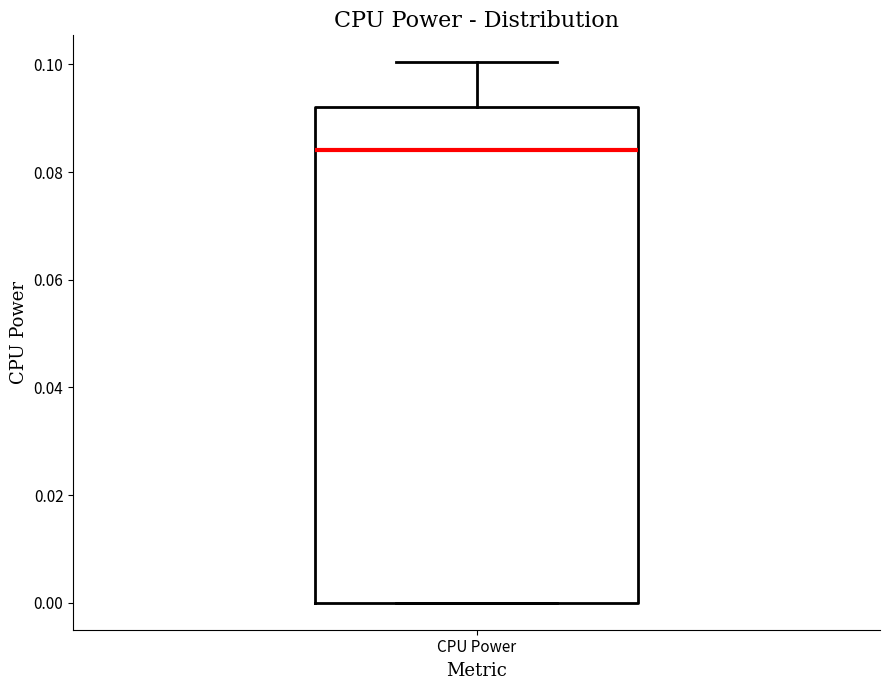

Read this box plot against the y-axis: the position of the median line, the range covered by the box, and the ends of both whiskers. The values are not printed on the chart, so give them approximately, as read against the axis.

median 0.084, box 0.000 to 0.092, whiskers 0.000 to 0.100